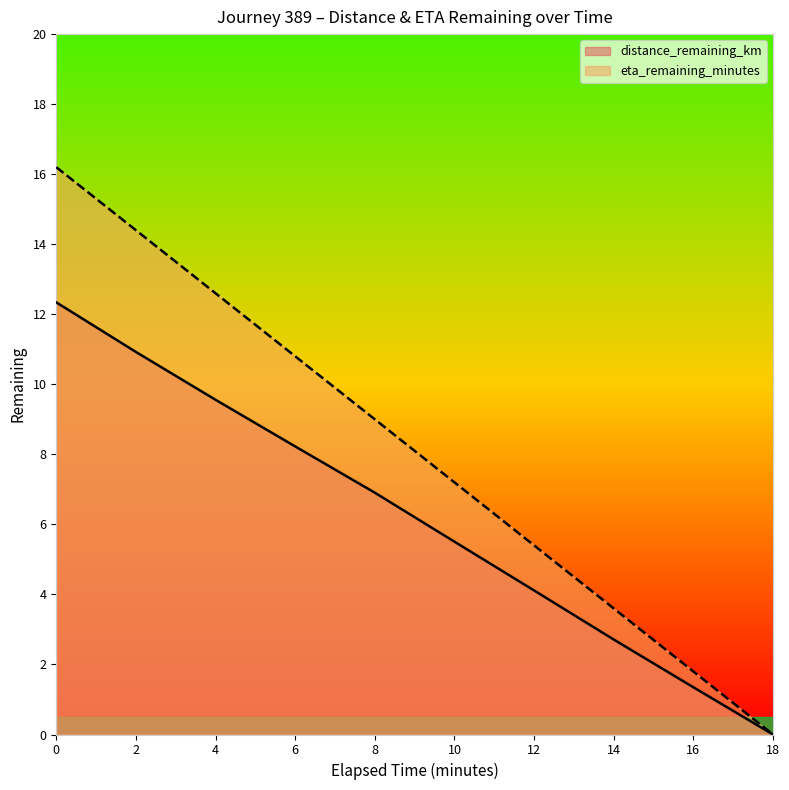

What is the sum of the eta_remaining_minutes values at 8.0 and 10.0?

16.2